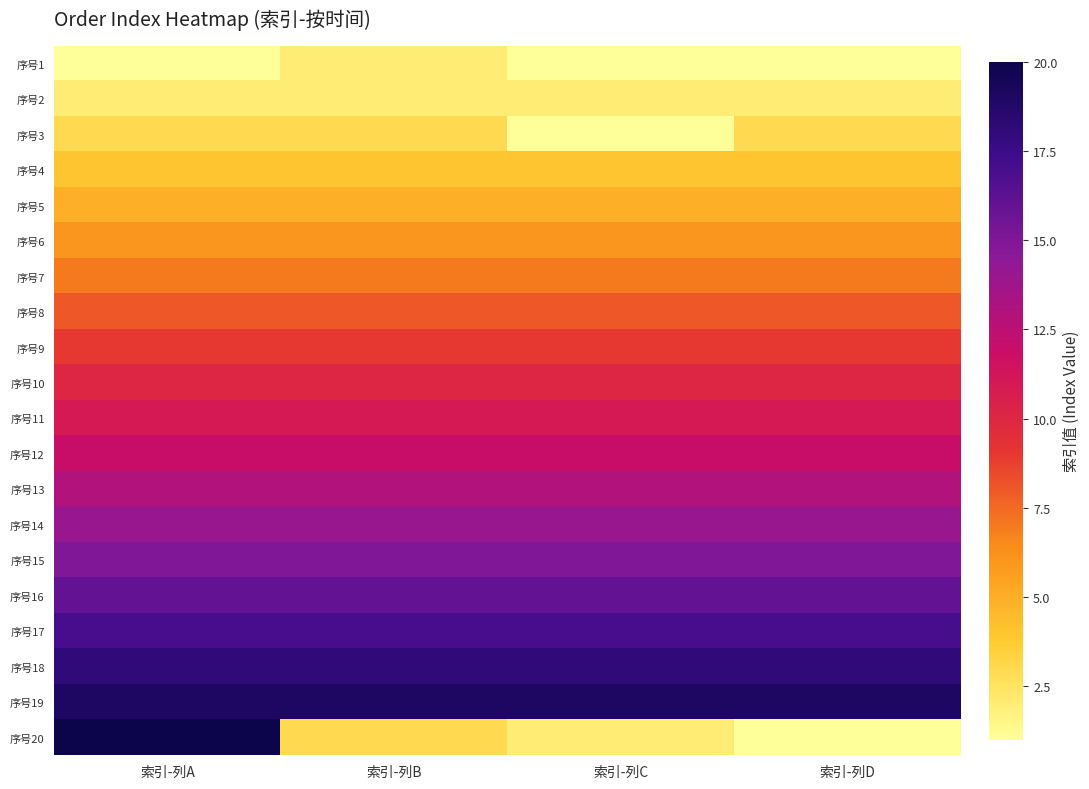

Reading left to right, list all the values displayed in this chart.

序号1: 索引-列A=1	索引-列B=2	索引-列C=1	索引-列D=1
序号2: 索引-列A=2	索引-列B=2	索引-列C=2	索引-列D=2
序号3: 索引-列A=3	索引-列B=3	索引-列C=1	索引-列D=3
序号4: 索引-列A=4	索引-列B=4	索引-列C=4	索引-列D=4
序号5: 索引-列A=5	索引-列B=5	索引-列C=5	索引-列D=5
序号6: 索引-列A=6	索引-列B=6	索引-列C=6	索引-列D=6
序号7: 索引-列A=7	索引-列B=7	索引-列C=7	索引-列D=7
序号8: 索引-列A=8	索引-列B=8	索引-列C=8	索引-列D=8
序号9: 索引-列A=9	索引-列B=9	索引-列C=9	索引-列D=9
序号10: 索引-列A=10	索引-列B=10	索引-列C=10	索引-列D=10
序号11: 索引-列A=11	索引-列B=11	索引-列C=11	索引-列D=11
序号12: 索引-列A=12	索引-列B=12	索引-列C=12	索引-列D=12
序号13: 索引-列A=13	索引-列B=13	索引-列C=13	索引-列D=13
序号14: 索引-列A=14	索引-列B=14	索引-列C=14	索引-列D=14
序号15: 索引-列A=15	索引-列B=15	索引-列C=15	索引-列D=15
序号16: 索引-列A=16	索引-列B=16	索引-列C=16	索引-列D=16
序号17: 索引-列A=17	索引-列B=17	索引-列C=17	索引-列D=17
序号18: 索引-列A=18	索引-列B=18	索引-列C=18	索引-列D=18
序号19: 索引-列A=19	索引-列B=19	索引-列C=19	索引-列D=19
序号20: 索引-列A=20	索引-列B=3	索引-列C=2	索引-列D=1